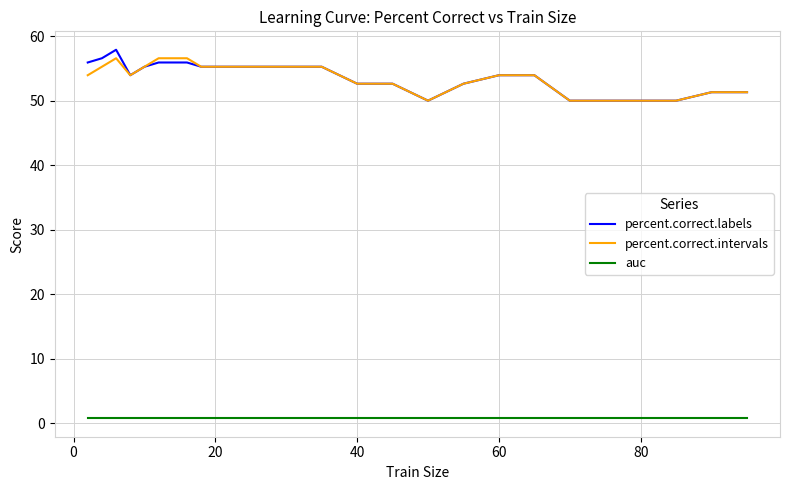

Reading left to right, list all the values displayed in this chart.

percent.correct.labels: 55.9	56.6	57.9	53.9	55.3	55.9	55.9	55.9	55.3	55.3	55.3	55.3	55.3	52.6	52.6	50.0	52.6	53.9	53.9	50.0	50.0	50.0	50.0	51.3	51.3
percent.correct.intervals: 53.9	55.3	56.6	53.9	55.3	56.6	56.6	56.6	55.3	55.3	55.3	55.3	55.3	52.6	52.6	50.0	52.6	53.9	53.9	50.0	50.0	50.0	50.0	51.3	51.3
auc: 0.8	0.8	0.8	0.8	0.8	0.8	0.8	0.8	0.8	0.8	0.8	0.8	0.8	0.8	0.8	0.8	0.8	0.8	0.8	0.8	0.8	0.8	0.8	0.8	0.8